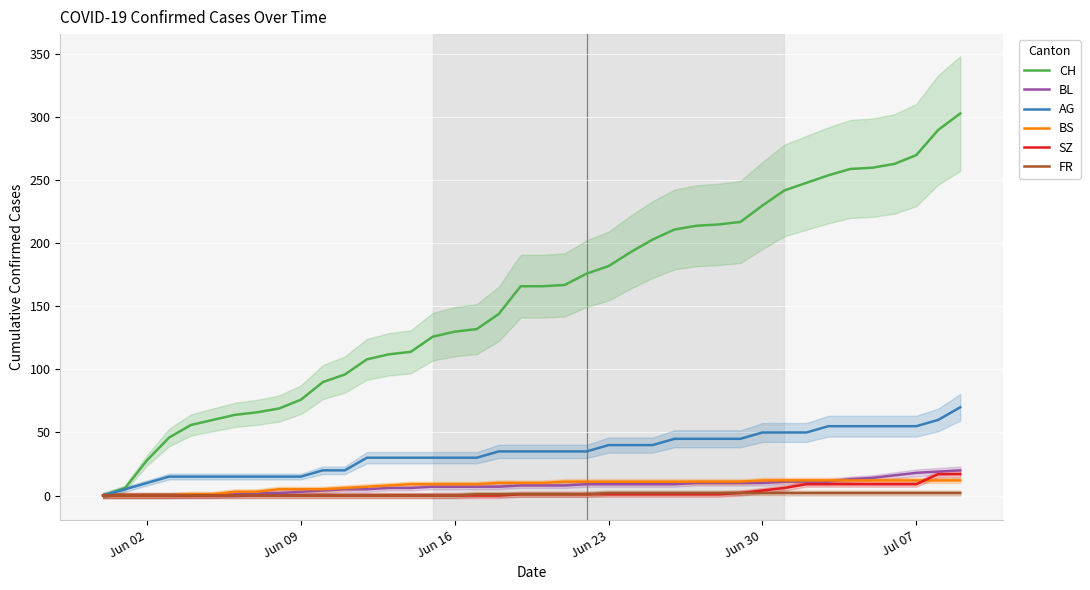

True or false: BS and SZ cross at least once.

True